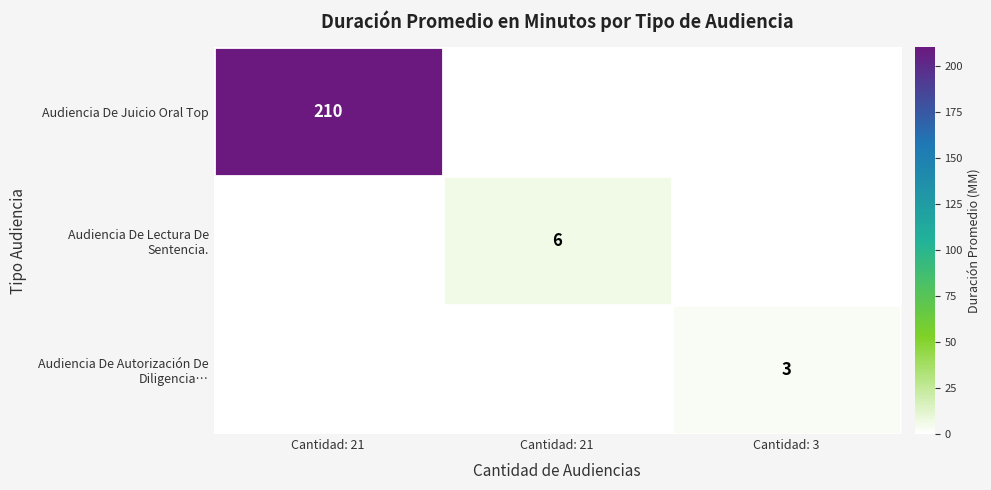

True or false: Audiencia De Lectura De Sentencia. has a value of 8 at Cantidad: 21.

False